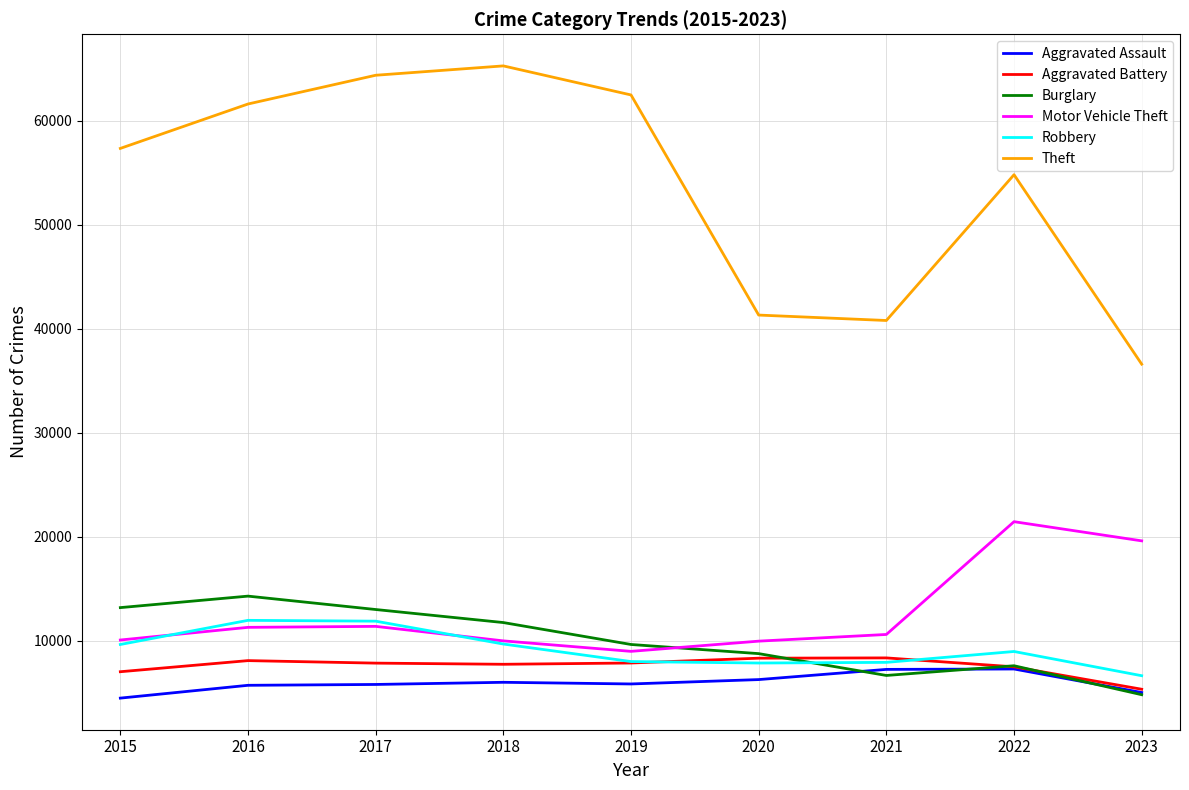

After their last crossing, which series has the higher values: Robbery or Burglary?

Robbery